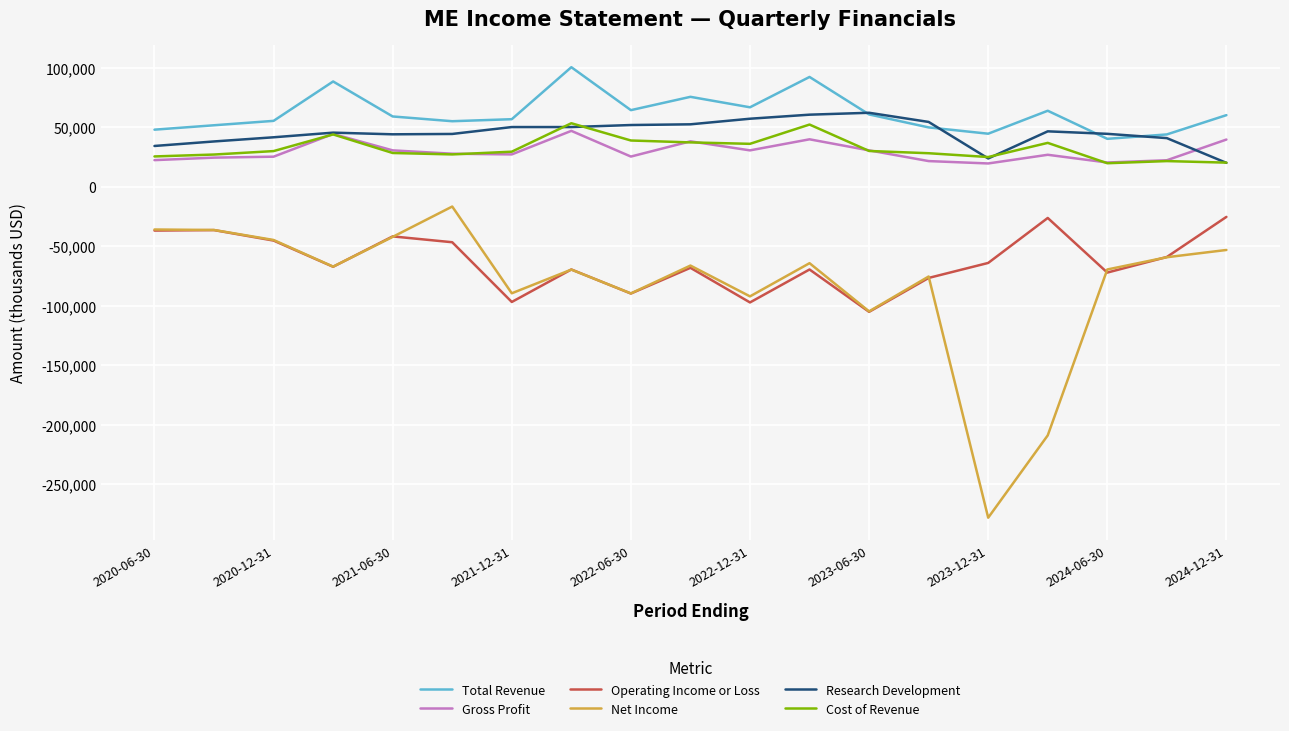

True or false: Total Revenue and Operating Income or Loss cross at least once.

False